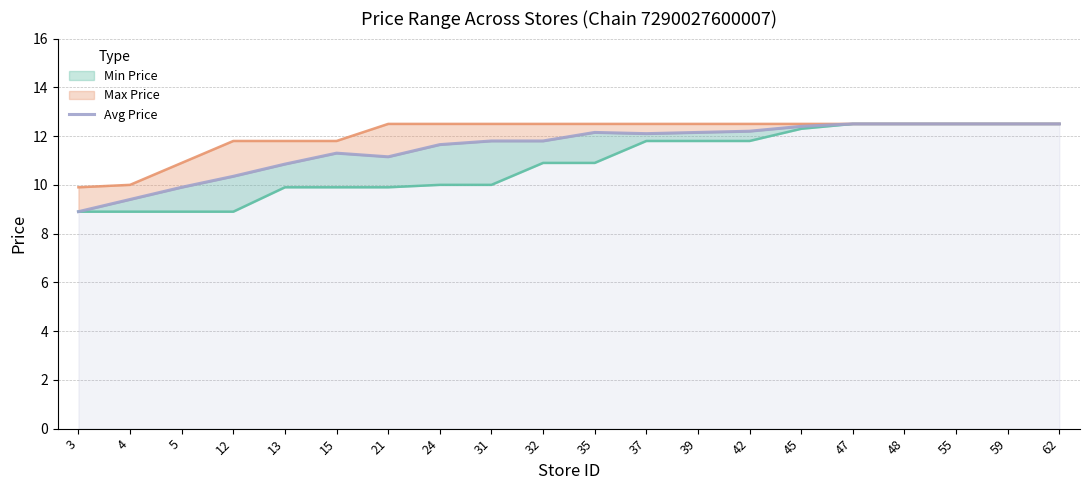

How many interior local valleys (lower than both neighbors) does the data have?

2